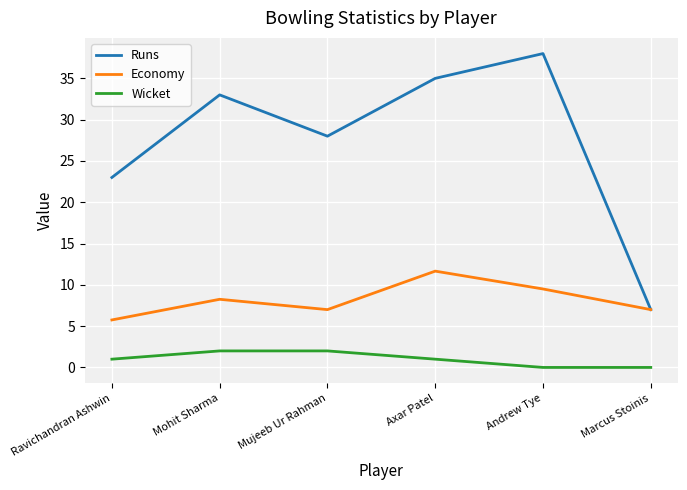

Which series has the widest spread of values?

Runs